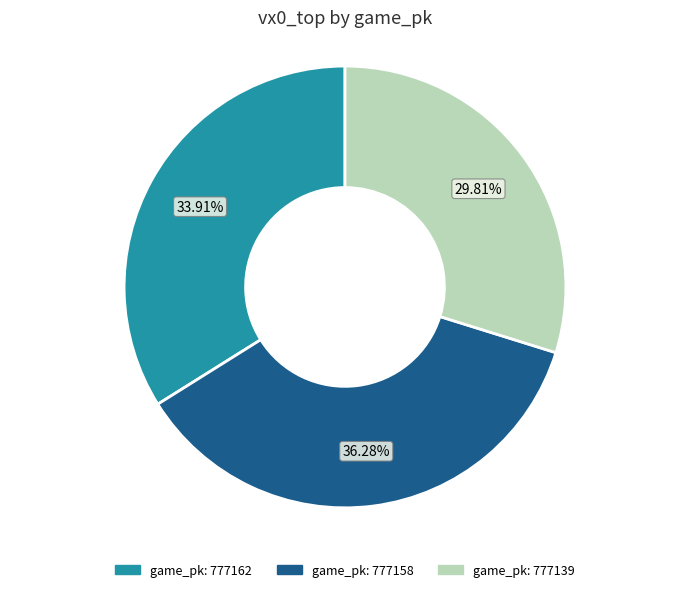

Is there any slice that represents more than half of the pie?

No